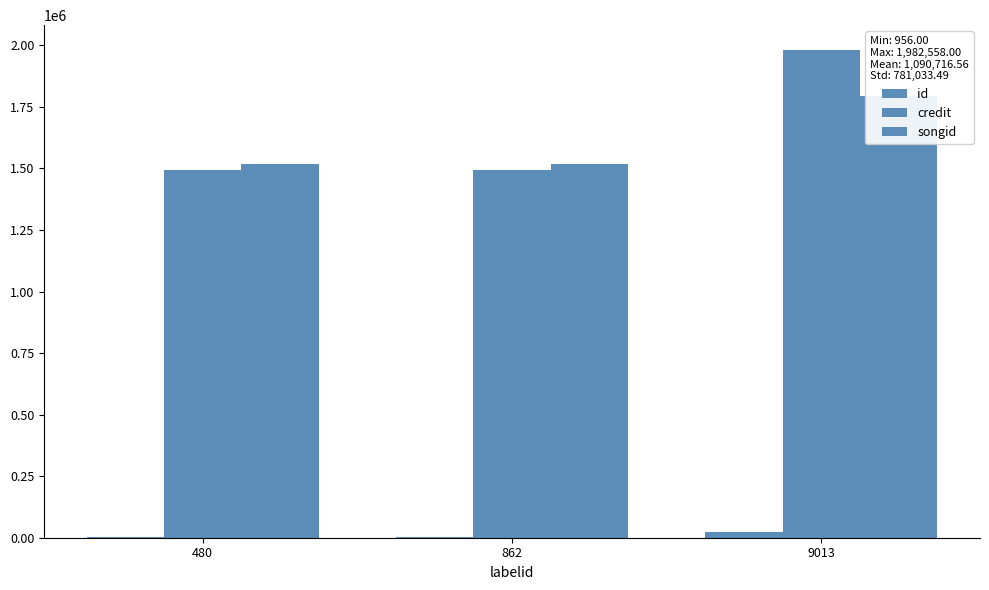

What is the approximate value of id at 480?

956